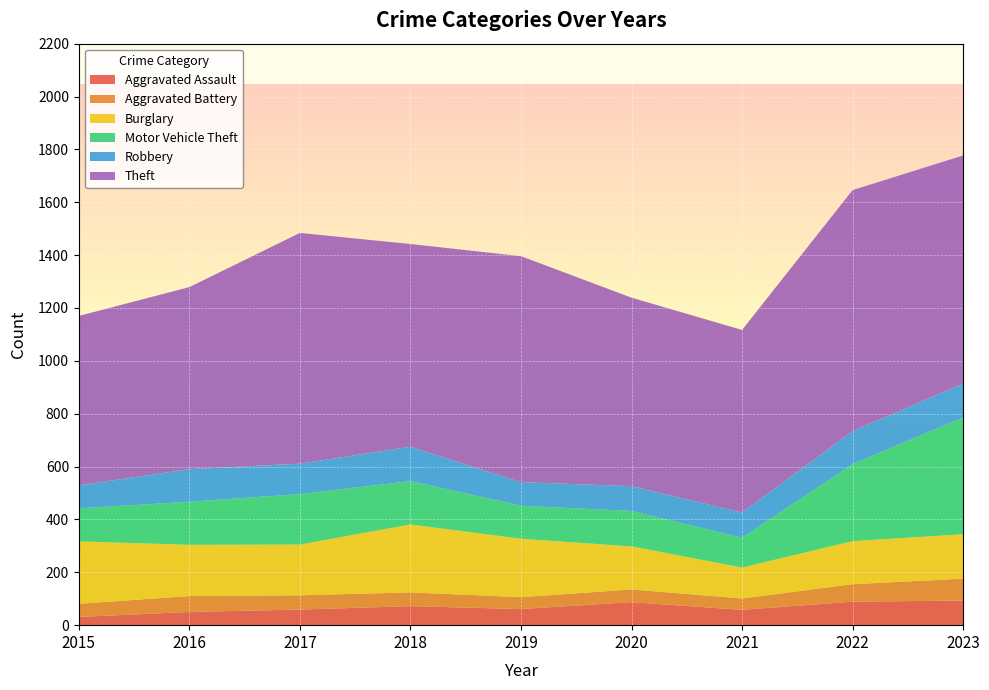

Reading left to right, transcribe all the data shown in this chart.

Aggravated Assault: 31	50	59	72	61	87	58	89	93
Aggravated Battery: 50	60	54	52	45	48	43	66	83
Burglary: 236	194	192	257	221	163	117	163	168
Motor Vehicle Theft: 125	163	191	164	125	134	113	291	442
Robbery: 87	123	115	130	89	94	95	125	128
Theft: 641	689	873	767	855	713	691	912	863